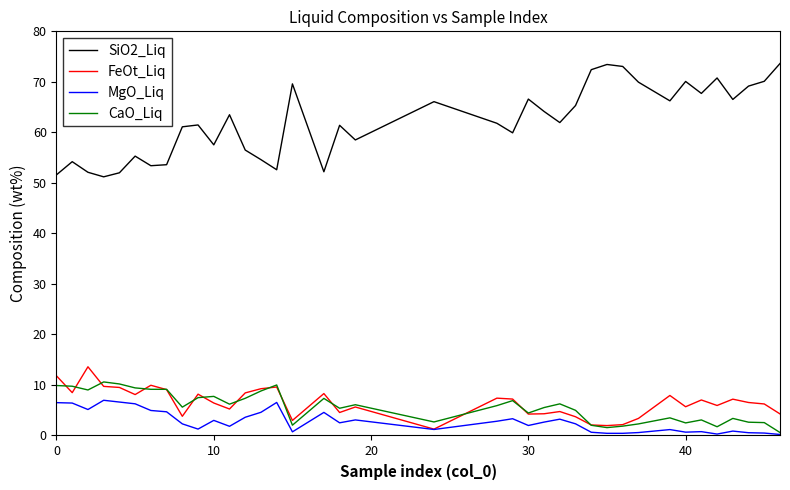

What is the average value of the FeOt_Liq series?

6.5